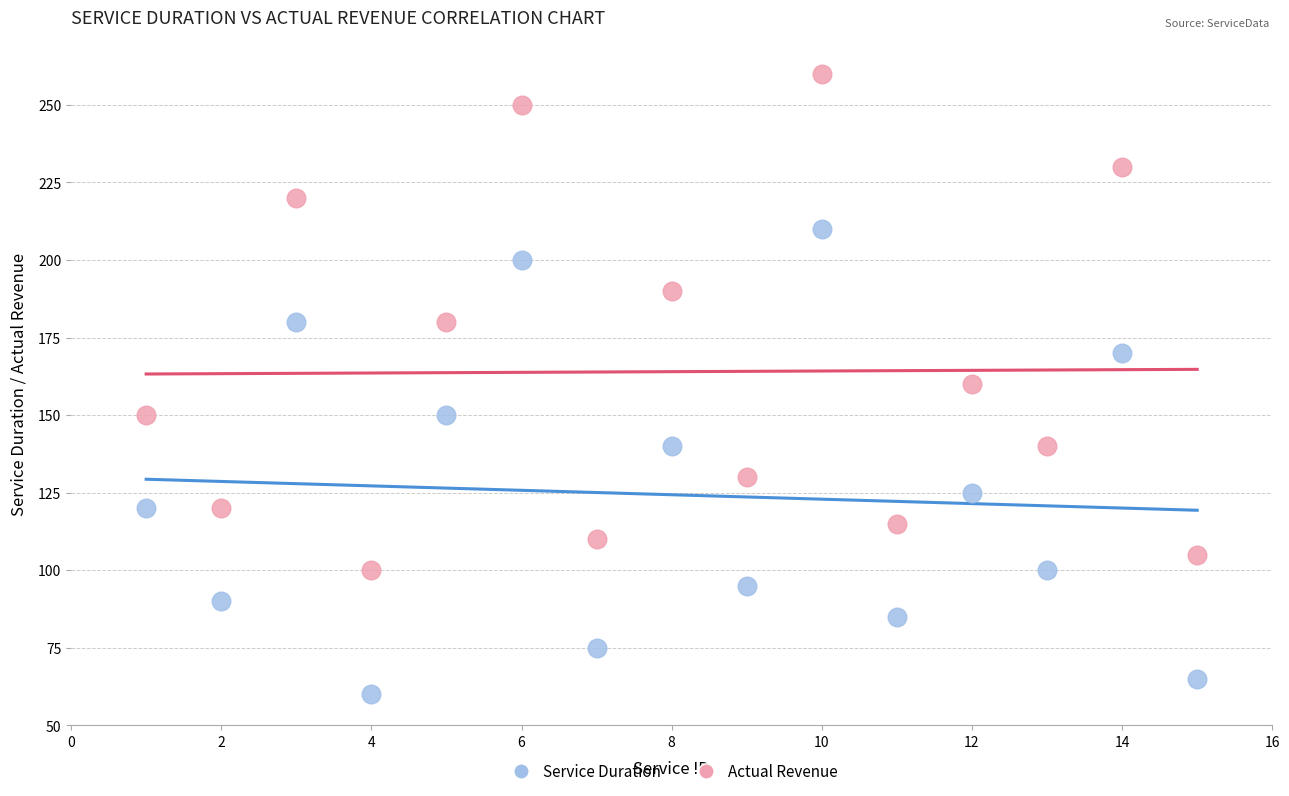

Across all data points, what is the range of X values (max minus min)?

14